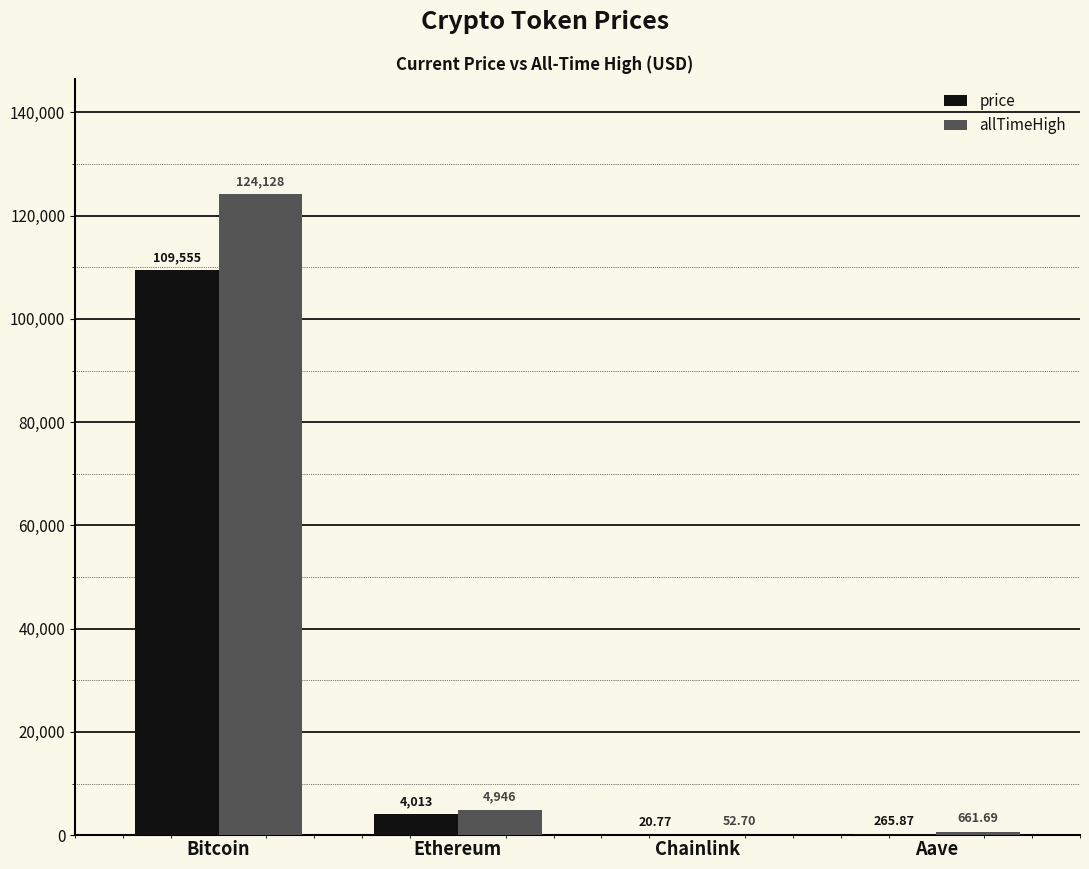

Which series has the widest spread of values?

allTimeHigh